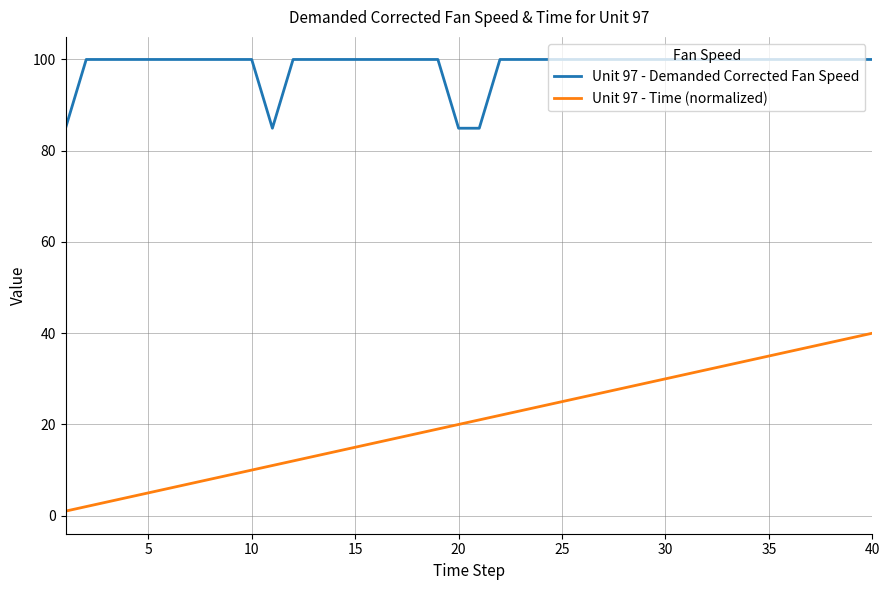

What is the greatest value displayed?

100.0